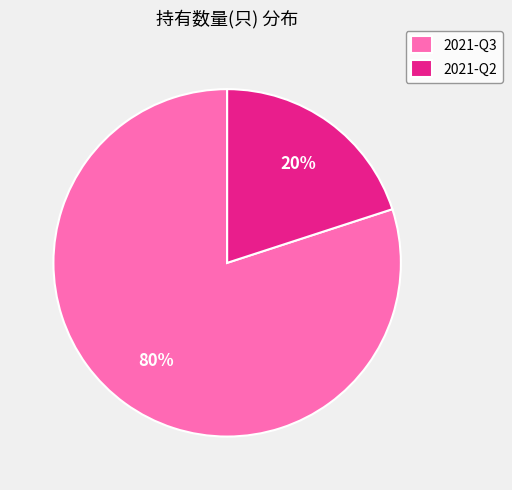

Is the sum of 2021-Q3 and 2021-Q2 greater than half?

Yes